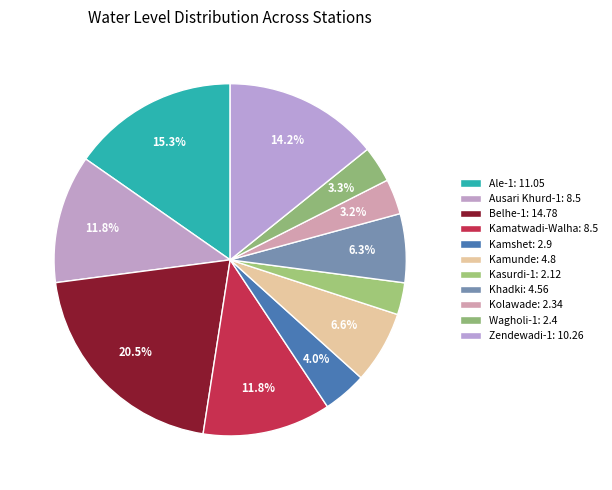

Is Kamshet the majority of the pie?

No